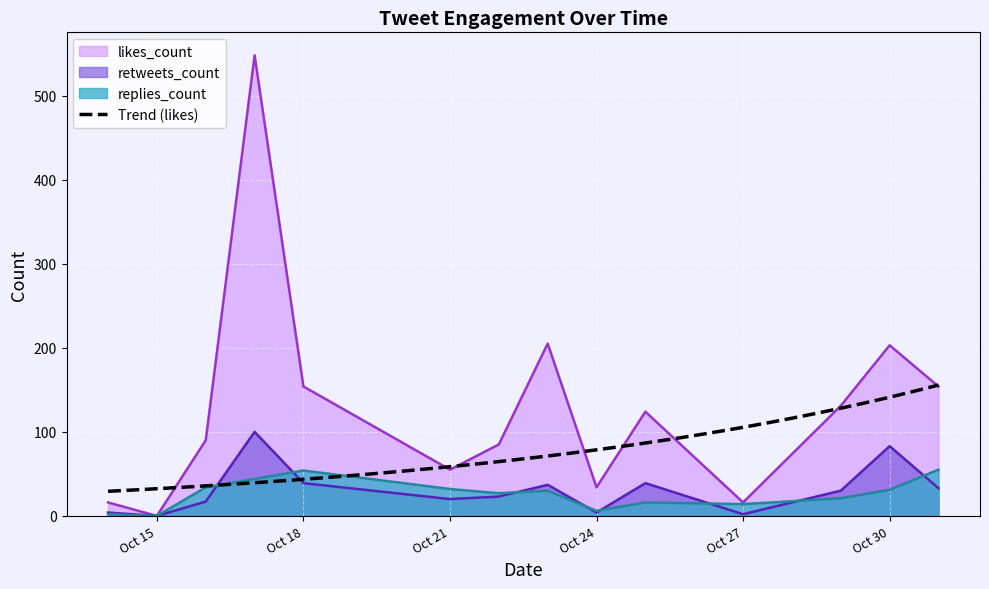

At which label does likes_count reach its minimum?

Oct 15